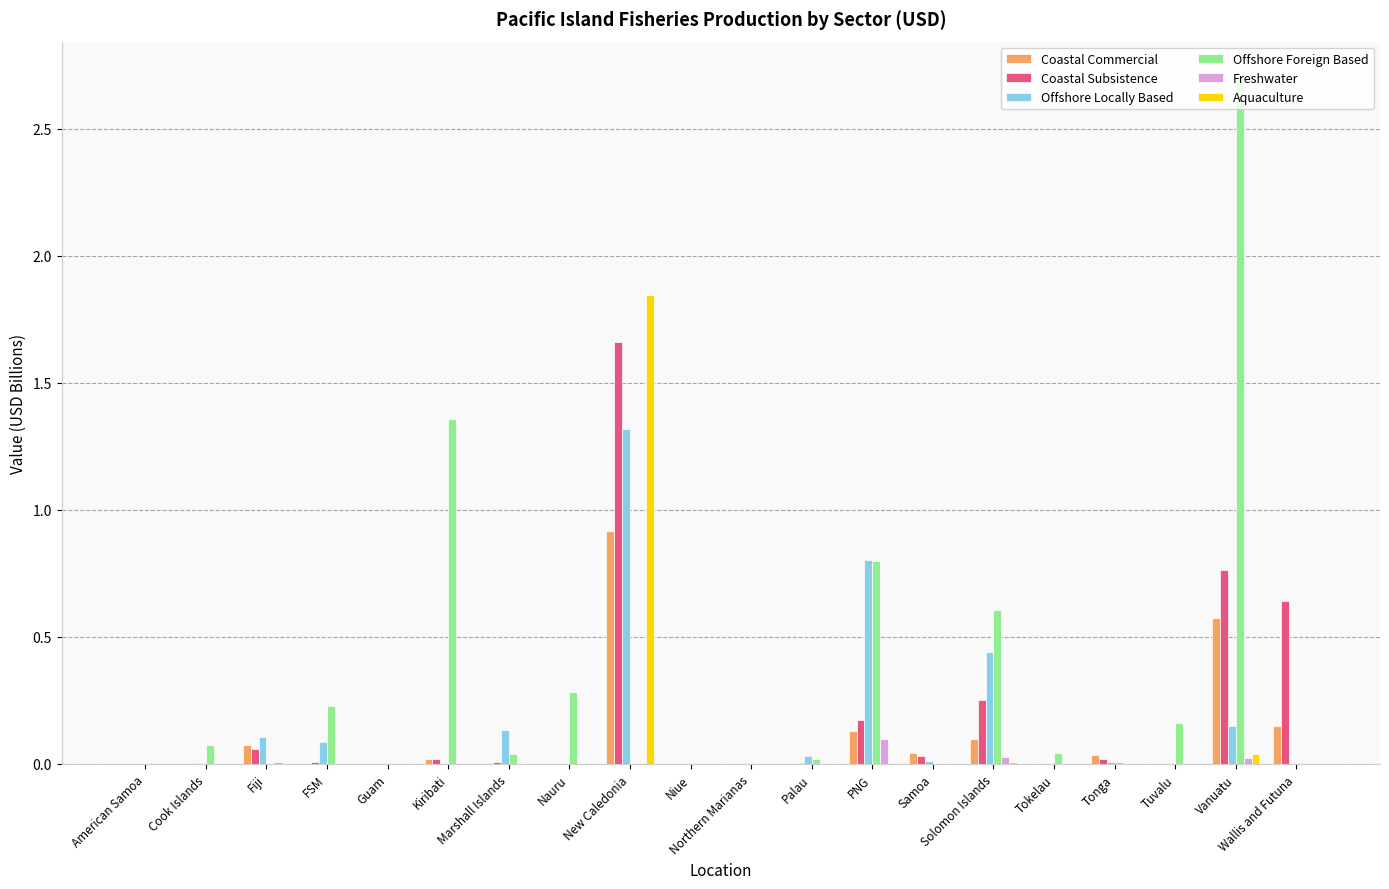

What is the highest value of the Coastal Commercial series?

0.9